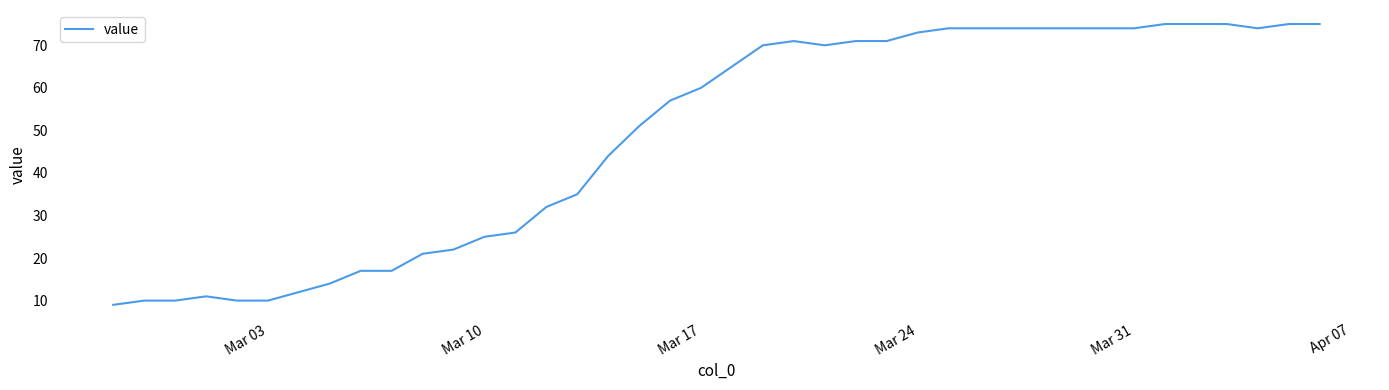

Reading right to left, list all the values displayed in this chart.

75	75	74	75	75	75	74	74	74	74	74	74	74	73	71	71	70	71	70	65	60	57	51	44	35	32	26	25	22	21	17	17	14	12	10	10	11	10	10	9